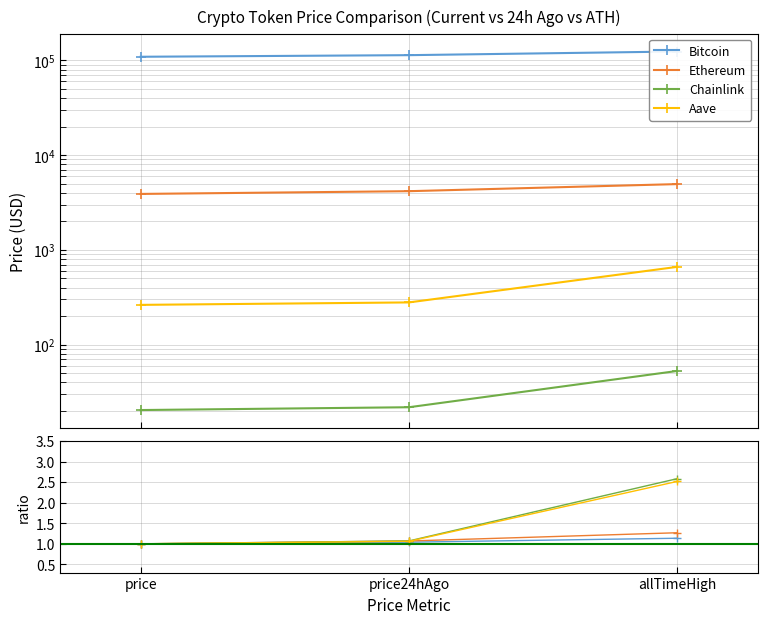

Which series changed the most between price and allTimeHigh?

Chainlink